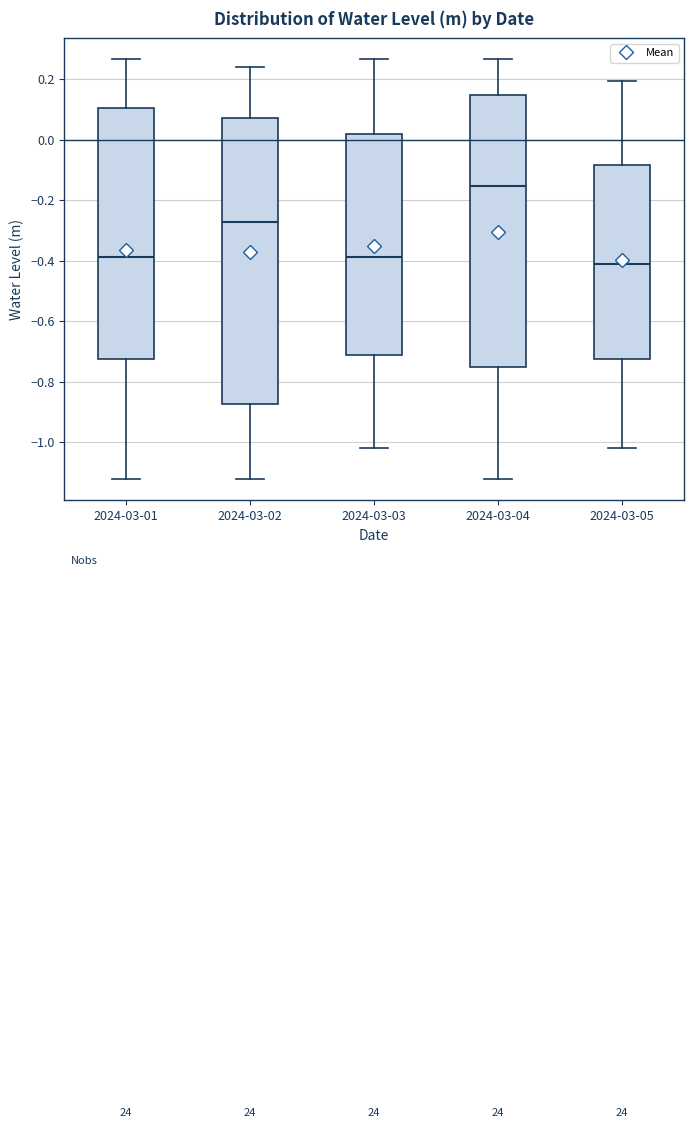

Comparing the boxes themselves (not the whiskers), which one is the tallest?

2024-03-02